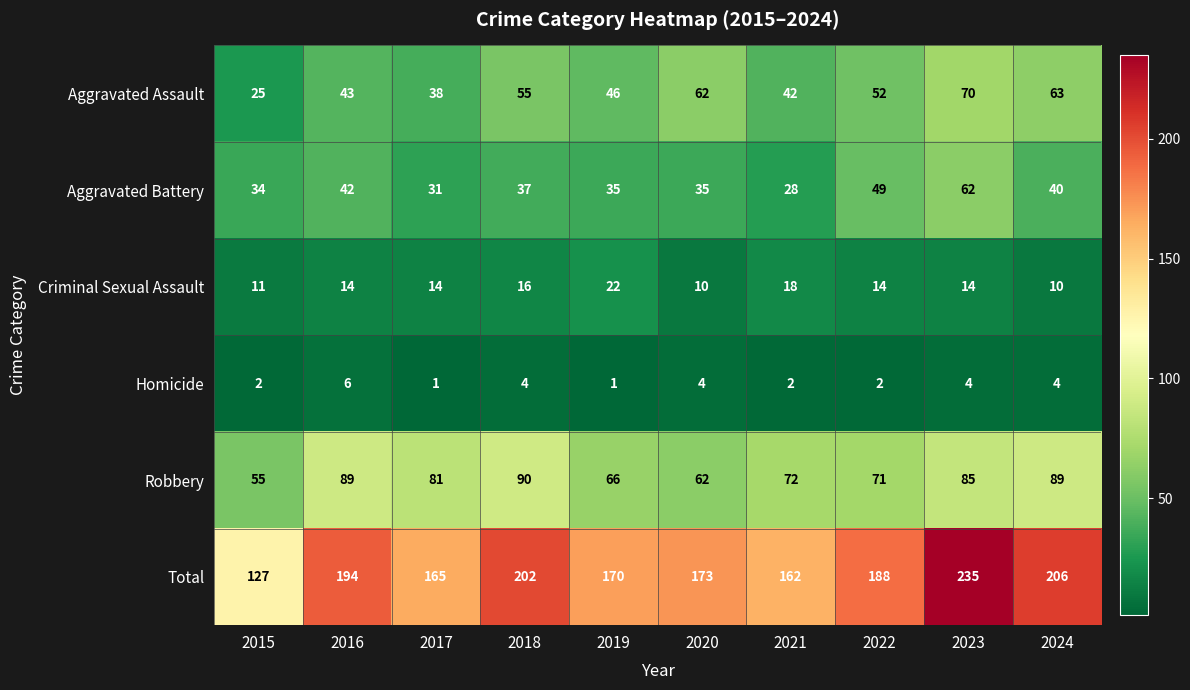

What is the sum of the Robbery values at 2018 and 2017?

171